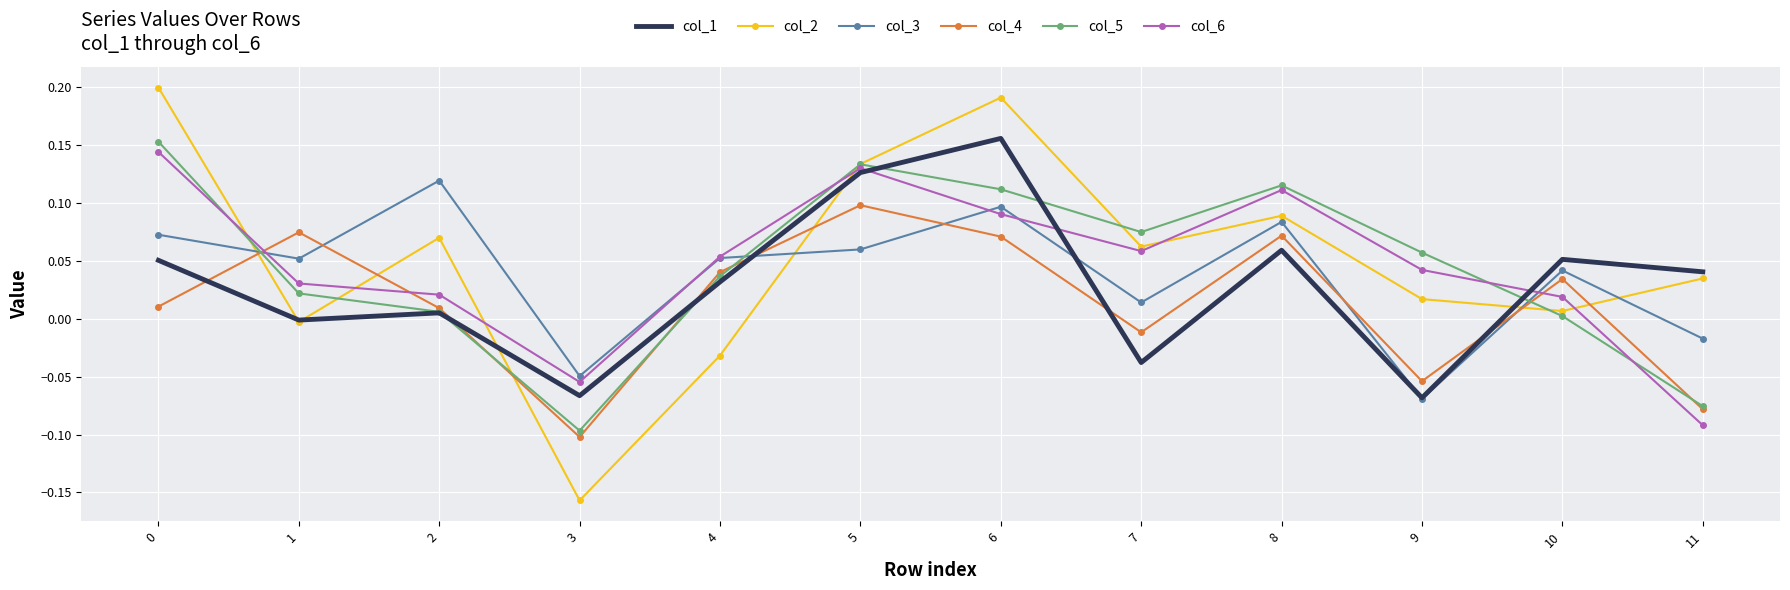

The col_5 series shows 0.1 at 8. True or false?

True